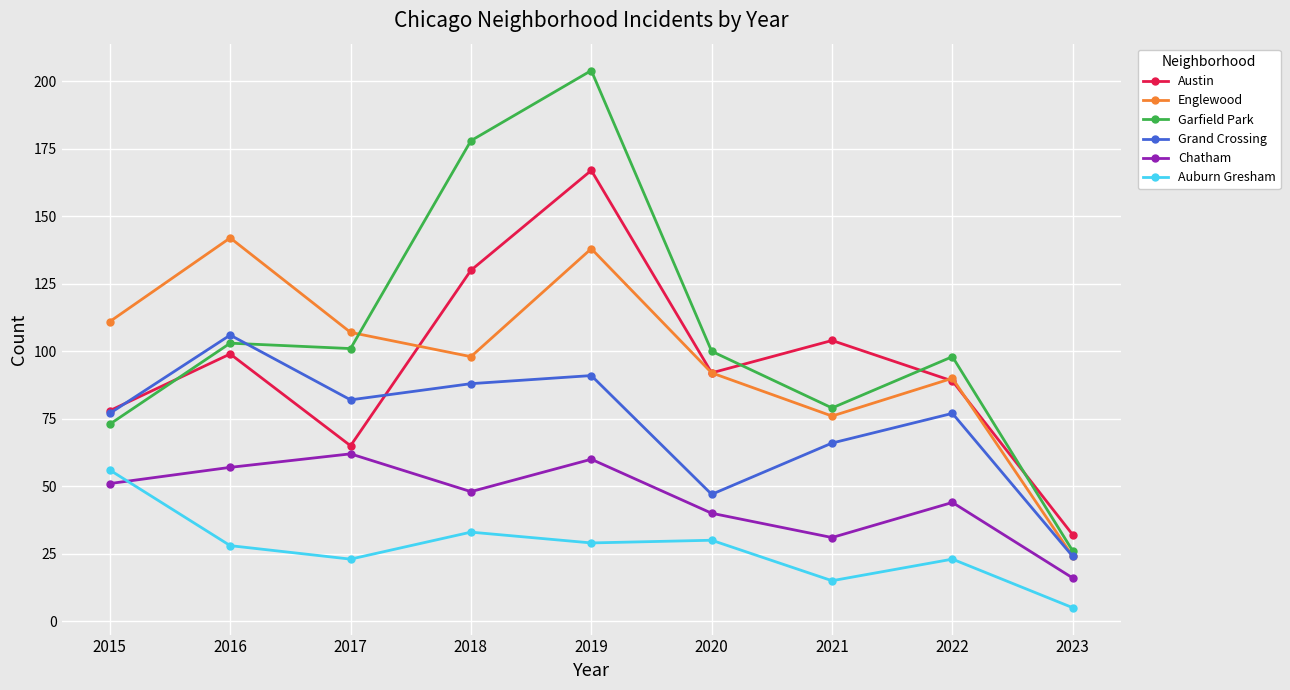

Read the Auburn Gresham value at 2017.

23